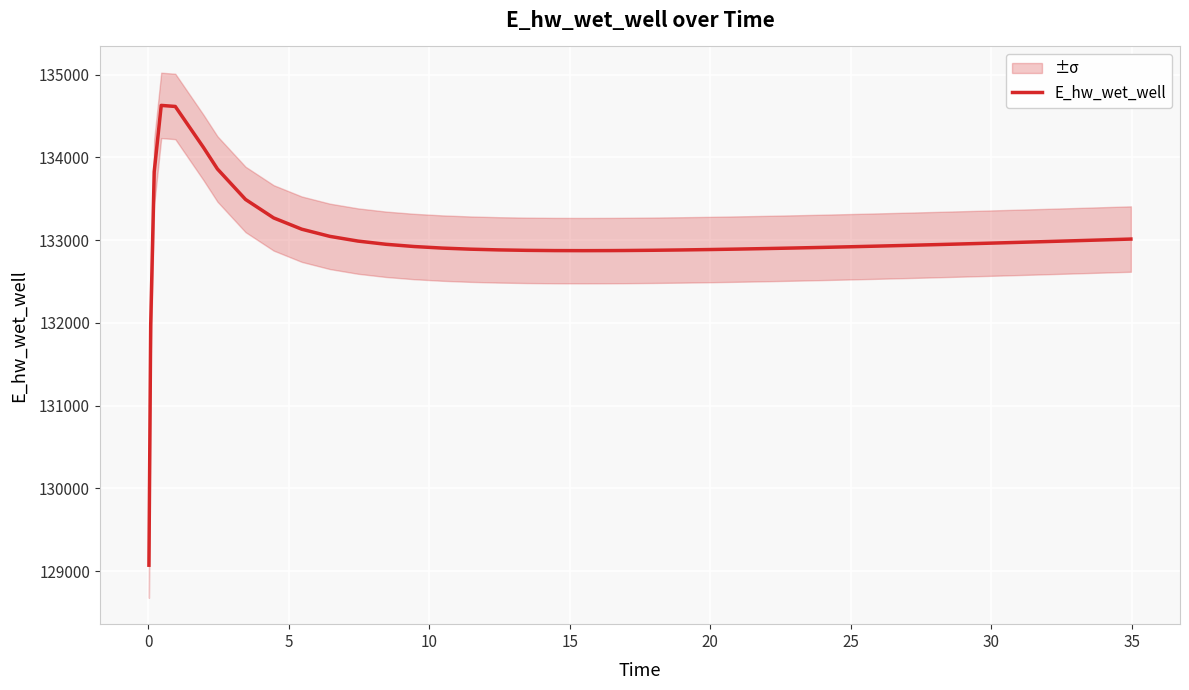

Reading left to right, extract all data points from this chart.

129070.3	131970.0	133826.1	134628.1	134615.4	134121.0	133859.6	133491.2	133268.2	133131.7	133045.2	132988.1	132949.3	132922.3	132903.5	132890.4	132881.6	132876.2	132873.3	132872.4	132873.3	132874.3	132877.1	132881.0	132885.8	132891.3	132897.6	132904.3	132911.6	132919.3	132927.5	132935.9	132944.7	132953.8	132963.1	132972.6	132982.3	132992.3	133002.4	133012.6